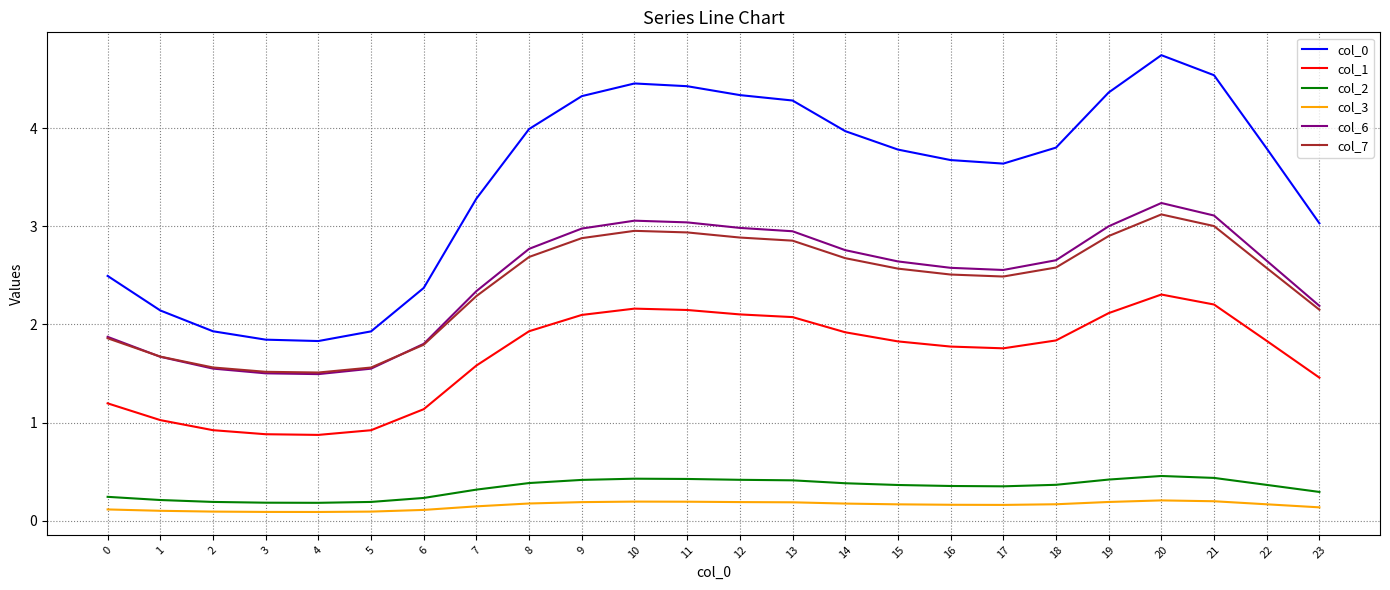

What are all the series names shown in the legend?

col_0, col_1, col_2, col_3, col_6, col_7